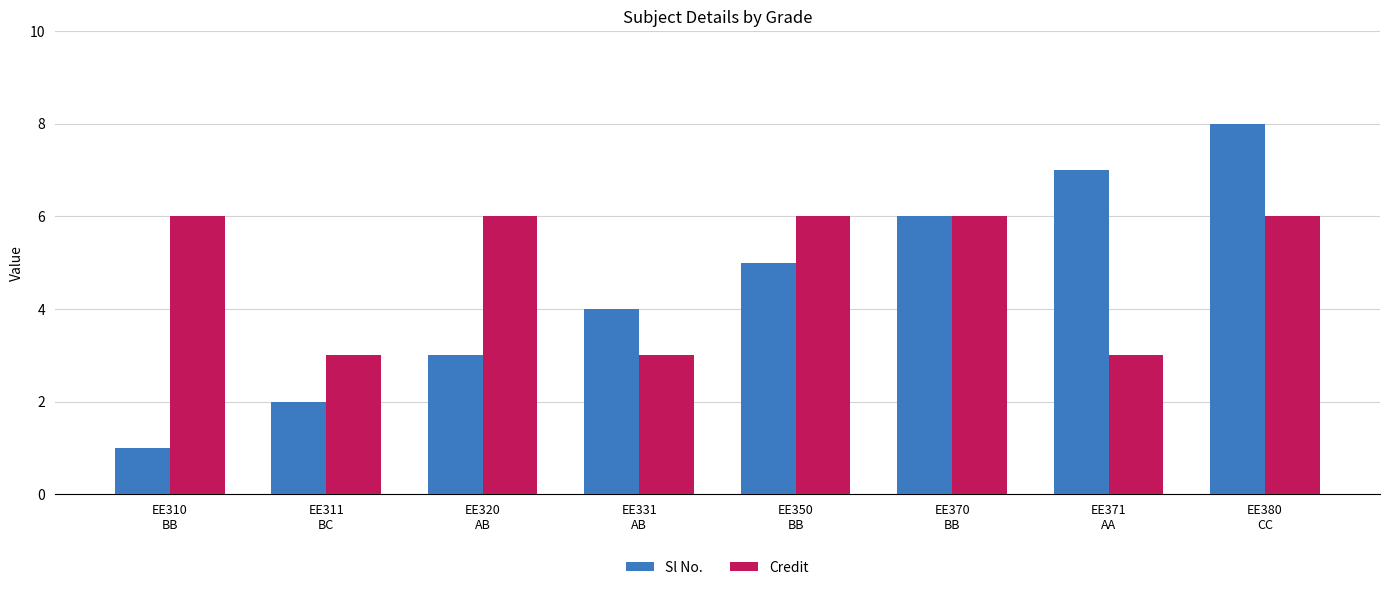

Rank the series by their maximum value, from highest to lowest.

Sl No., Credit